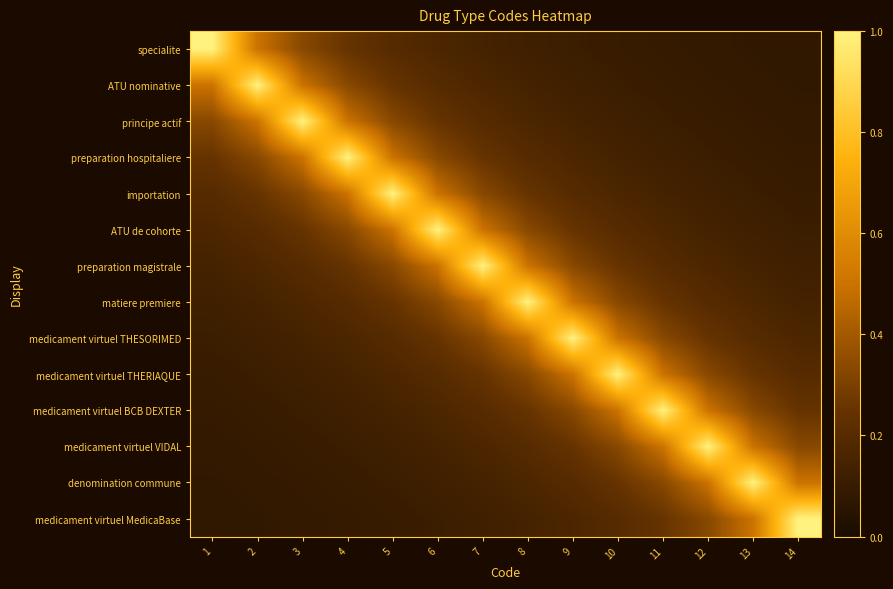

Reading left to right, list all the values displayed in this chart.

specialite: 1=1.0	2=0.5	3=0.3	4=0.2	5=0.2	6=0.2	7=0.1	8=0.1	9=0.1	10=0.1	11=0.1	12=0.1	13=0.1	14=0.1
ATU nominative: 1=0.5	2=1.0	3=0.5	4=0.3	5=0.2	6=0.2	7=0.2	8=0.1	9=0.1	10=0.1	11=0.1	12=0.1	13=0.1	14=0.1
principe actif: 1=0.3	2=0.5	3=1.0	4=0.5	5=0.3	6=0.2	7=0.2	8=0.2	9=0.1	10=0.1	11=0.1	12=0.1	13=0.1	14=0.1
preparation hospitaliere: 1=0.2	2=0.3	3=0.5	4=1.0	5=0.5	6=0.3	7=0.2	8=0.2	9=0.2	10=0.1	11=0.1	12=0.1	13=0.1	14=0.1
importation: 1=0.2	2=0.2	3=0.3	4=0.5	5=1.0	6=0.5	7=0.3	8=0.2	9=0.2	10=0.2	11=0.1	12=0.1	13=0.1	14=0.1
ATU de cohorte: 1=0.2	2=0.2	3=0.2	4=0.3	5=0.5	6=1.0	7=0.5	8=0.3	9=0.2	10=0.2	11=0.2	12=0.1	13=0.1	14=0.1
preparation magistrale: 1=0.1	2=0.2	3=0.2	4=0.2	5=0.3	6=0.5	7=1.0	8=0.5	9=0.3	10=0.2	11=0.2	12=0.2	13=0.1	14=0.1
matiere premiere: 1=0.1	2=0.1	3=0.2	4=0.2	5=0.2	6=0.3	7=0.5	8=1.0	9=0.5	10=0.3	11=0.2	12=0.2	13=0.2	14=0.1
medicament virtuel THESORIMED: 1=0.1	2=0.1	3=0.1	4=0.2	5=0.2	6=0.2	7=0.3	8=0.5	9=1.0	10=0.5	11=0.3	12=0.2	13=0.2	14=0.2
medicament virtuel THERIAQUE: 1=0.1	2=0.1	3=0.1	4=0.1	5=0.2	6=0.2	7=0.2	8=0.3	9=0.5	10=1.0	11=0.5	12=0.3	13=0.2	14=0.2
medicament virtuel BCB DEXTER: 1=0.1	2=0.1	3=0.1	4=0.1	5=0.1	6=0.2	7=0.2	8=0.2	9=0.3	10=0.5	11=1.0	12=0.5	13=0.3	14=0.2
medicament virtuel VIDAL: 1=0.1	2=0.1	3=0.1	4=0.1	5=0.1	6=0.1	7=0.2	8=0.2	9=0.2	10=0.3	11=0.5	12=1.0	13=0.5	14=0.3
denomination commune: 1=0.1	2=0.1	3=0.1	4=0.1	5=0.1	6=0.1	7=0.1	8=0.2	9=0.2	10=0.2	11=0.3	12=0.5	13=1.0	14=0.5
medicament virtuel MedicaBase: 1=0.1	2=0.1	3=0.1	4=0.1	5=0.1	6=0.1	7=0.1	8=0.1	9=0.2	10=0.2	11=0.2	12=0.3	13=0.5	14=1.0